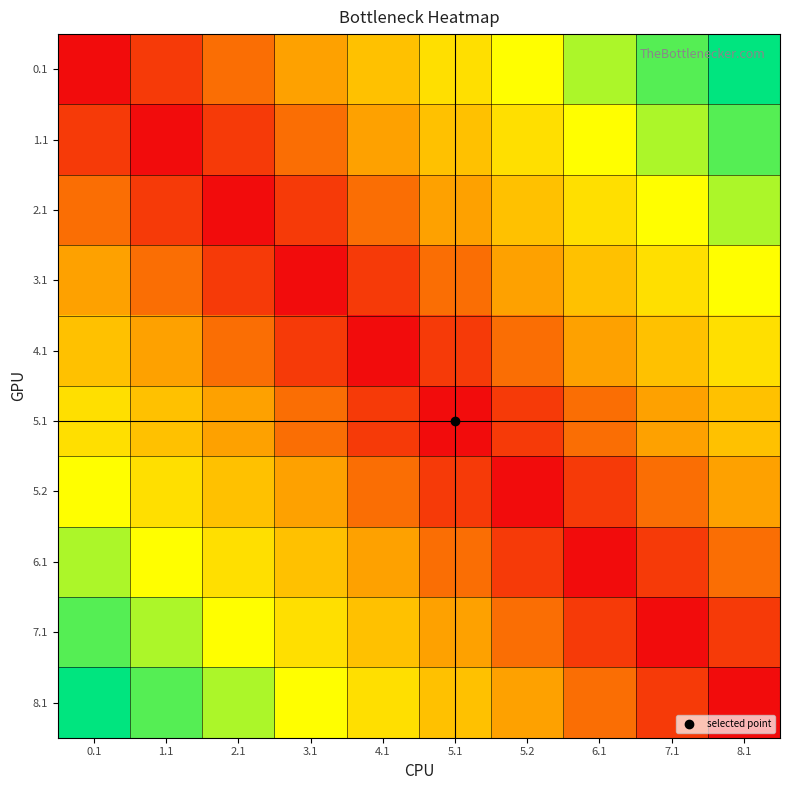

Which category has the lowest value across all series?

0.1